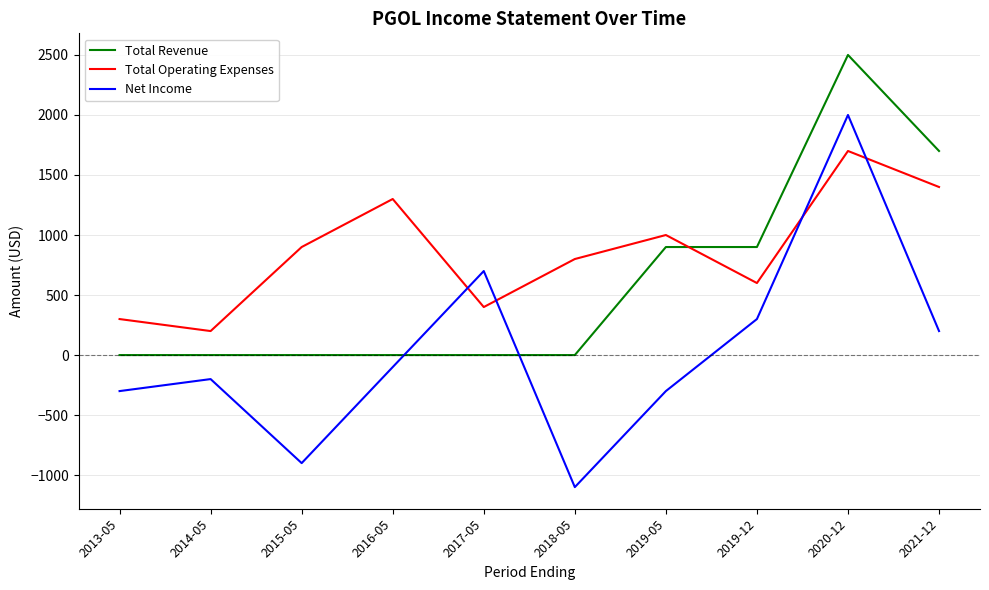

Rank the series by their maximum value, from lowest to highest.

Total Operating Expenses, Net Income, Total Revenue